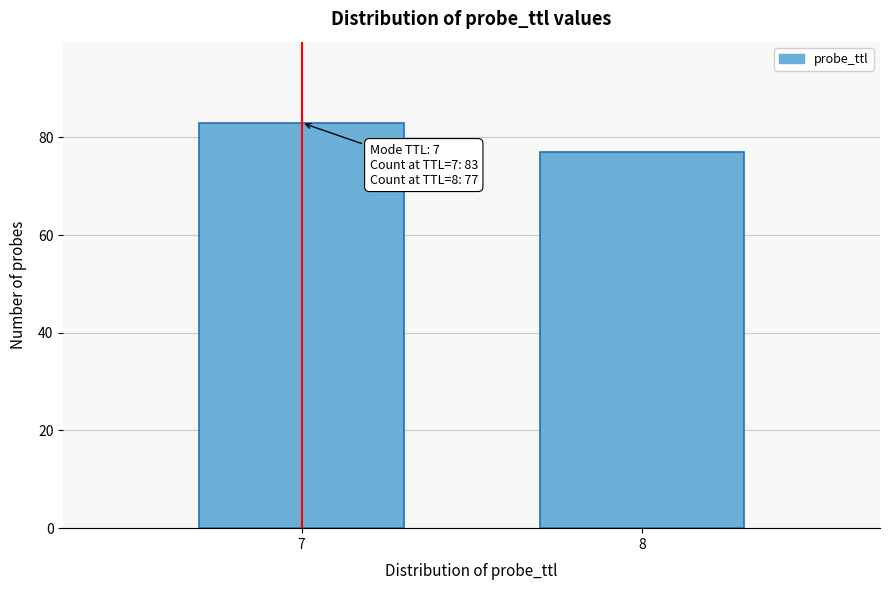

Reading left to right, transcribe all the data shown in this chart.

7=83	8=77